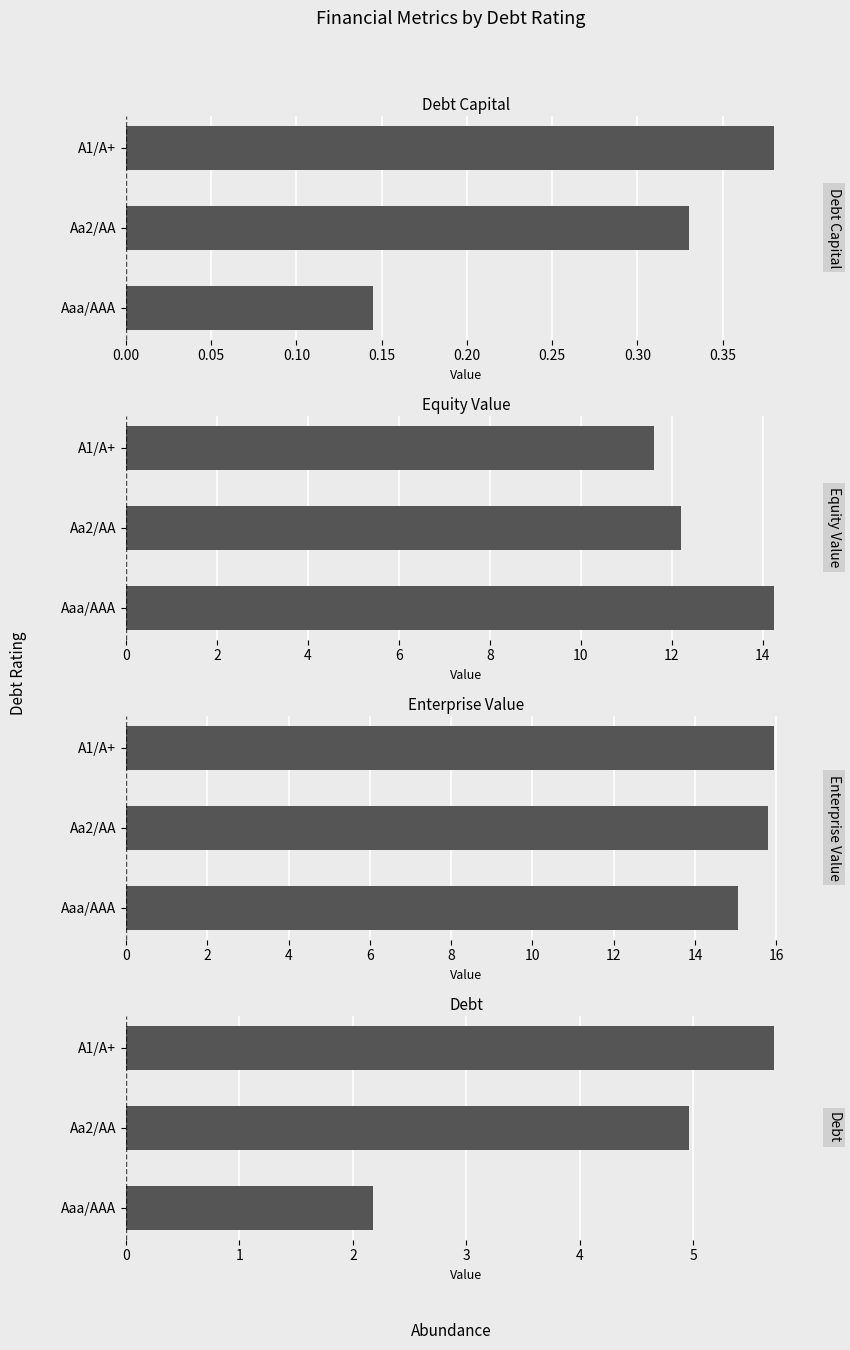

What is the difference between the second highest and minimum values in the enterprise_value series?

0.7